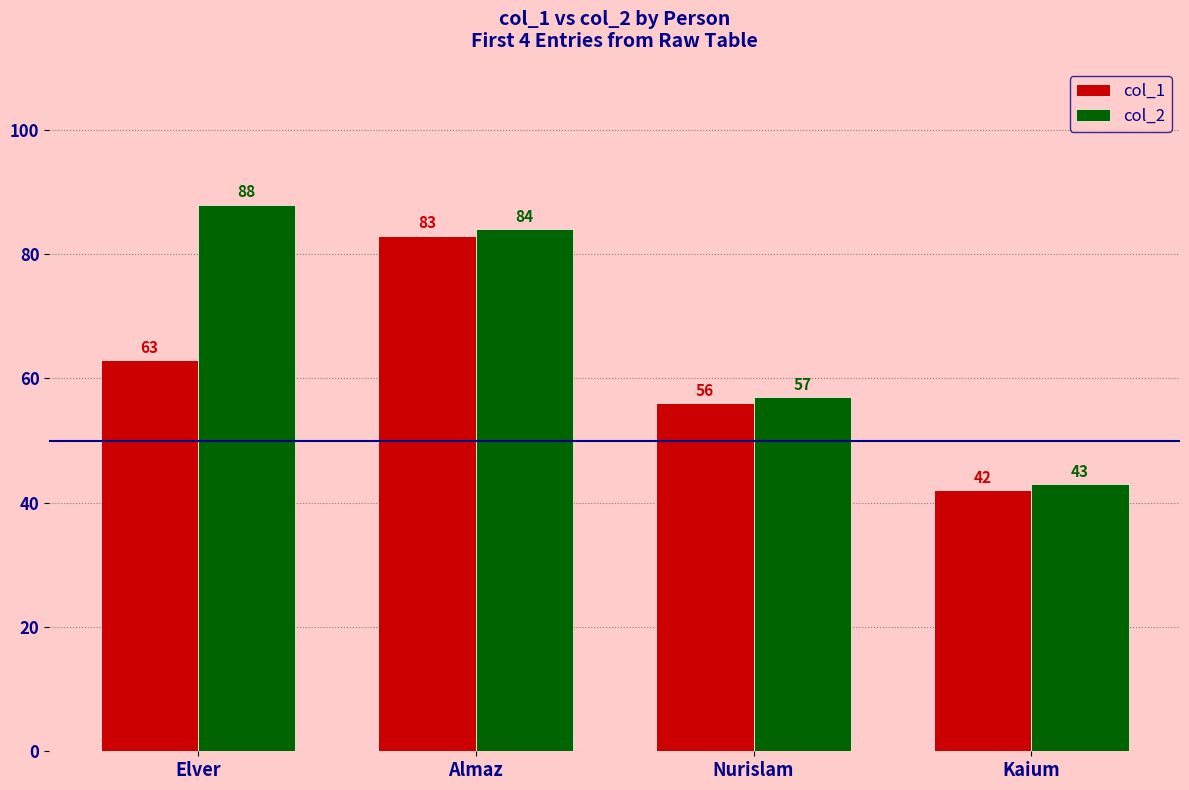

What is the difference between the maximum and minimum values in the col_1 series?

41